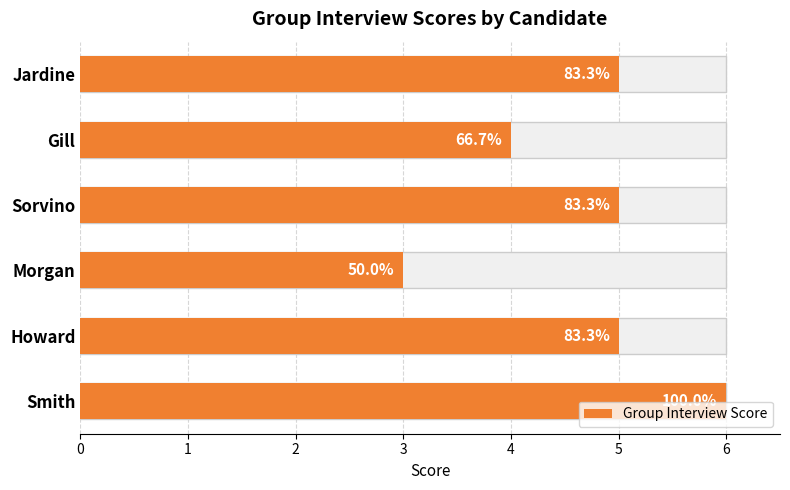

List the labels in order of value, largest first.

Smith, Jardine, Sorvino, Howard, Gill, Morgan